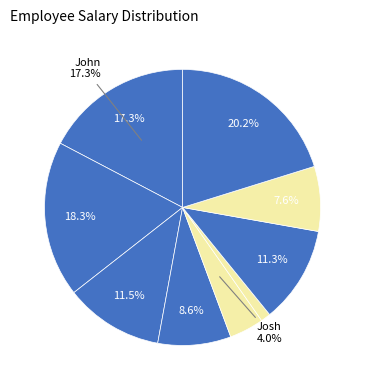

Count the number of slices in the pie.

9